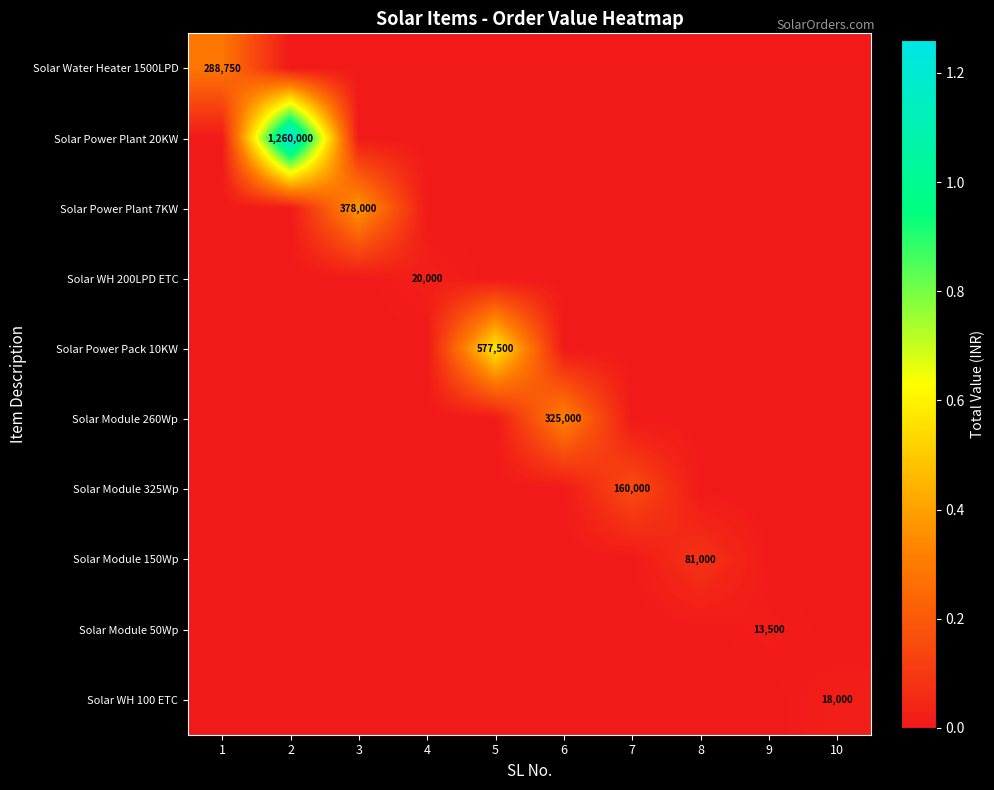

What is the spread (max minus min) of values at 1?

288750